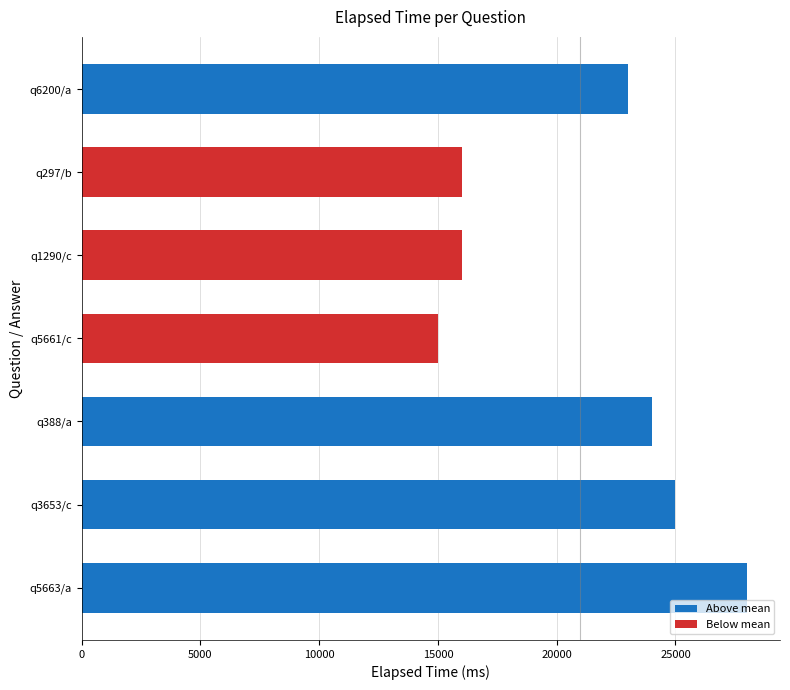

What is the greatest value displayed?

28000